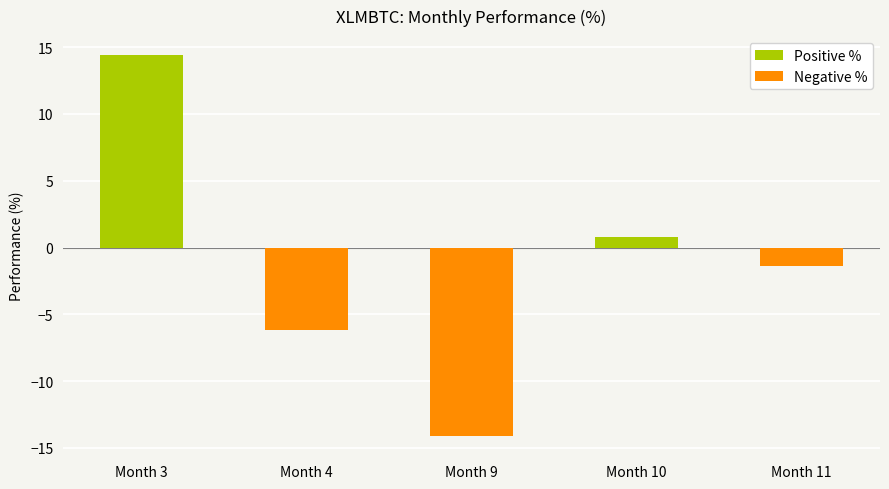

Does the chart contain stacked bars?

No